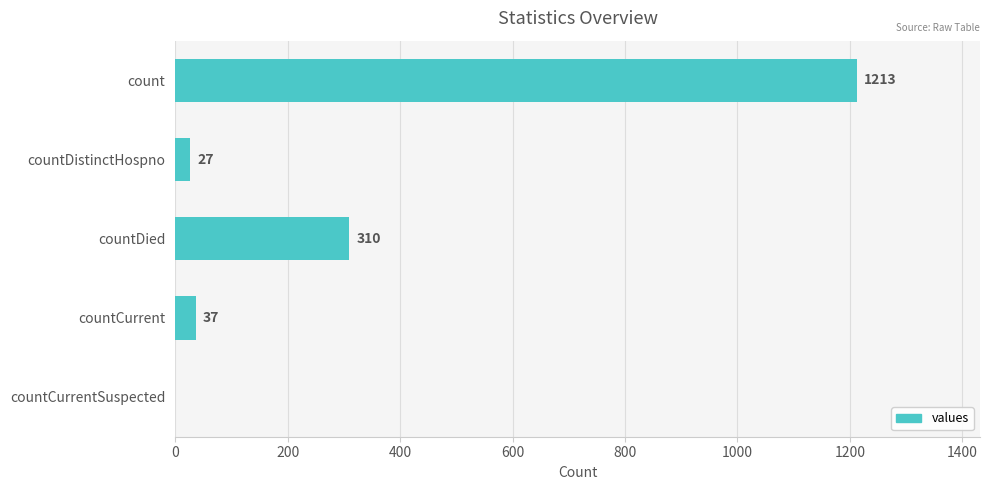

What is the greatest value displayed?

1213